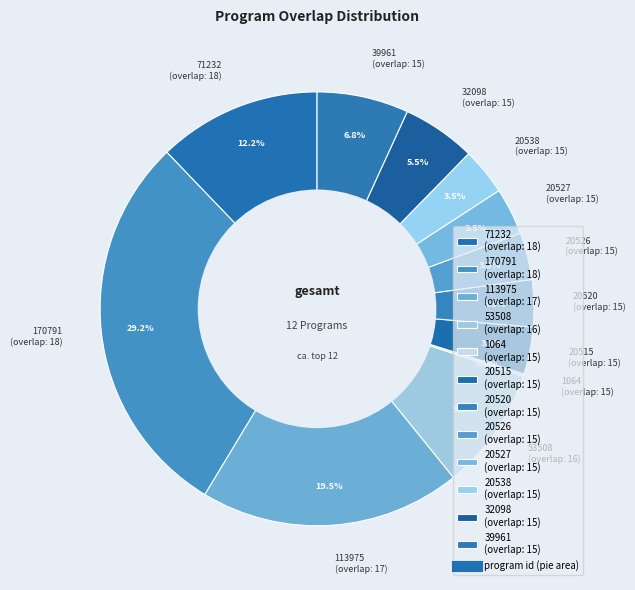

What is the total percentage of 20527 (overlap: 15) and 20538 (overlap: 15)?

7.0%